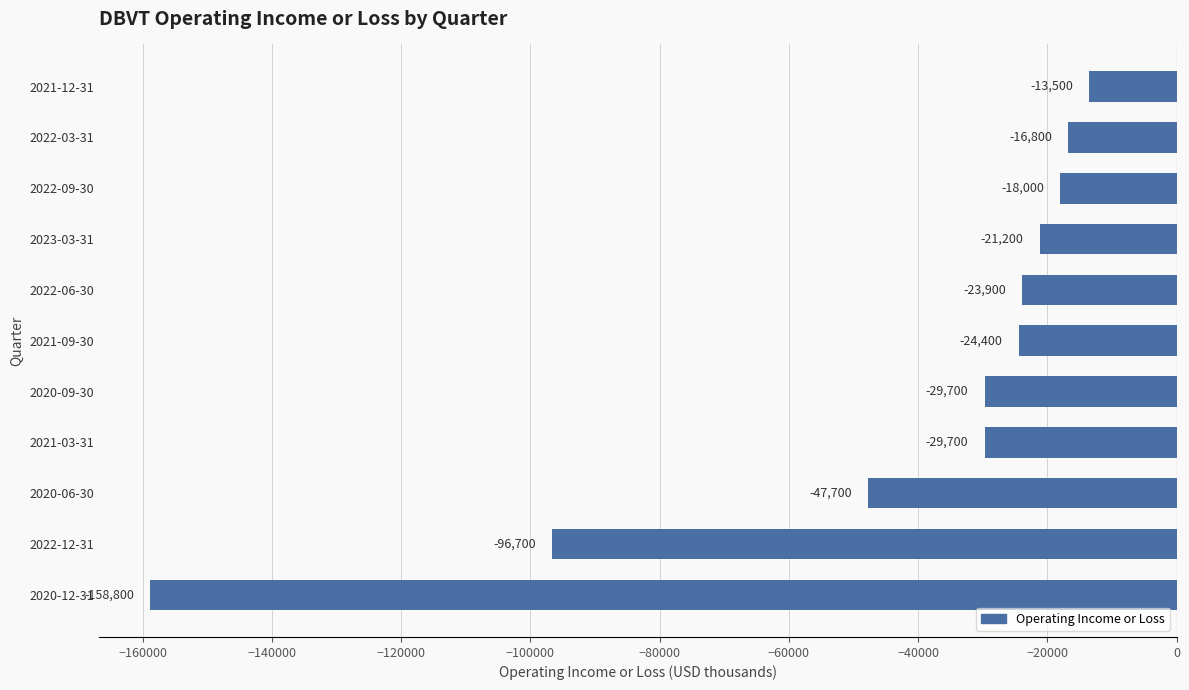

Reading bottom to top, list all the values displayed in this chart.

-158800	-96700	-47700	-29700	-29700	-24400	-23900	-21200	-18000	-16800	-13500